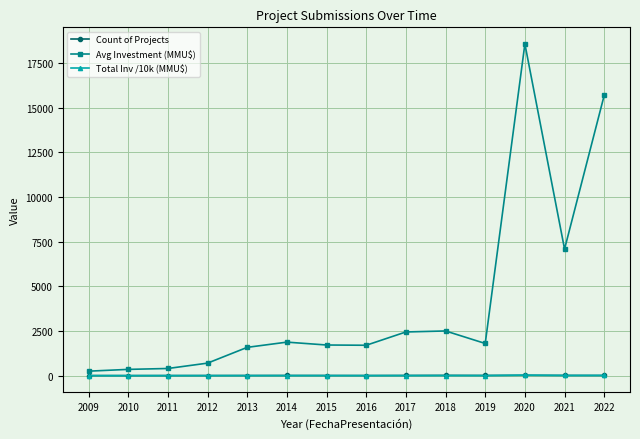

True or false: Count of Projects has more than 0 points higher than both neighbors.

True